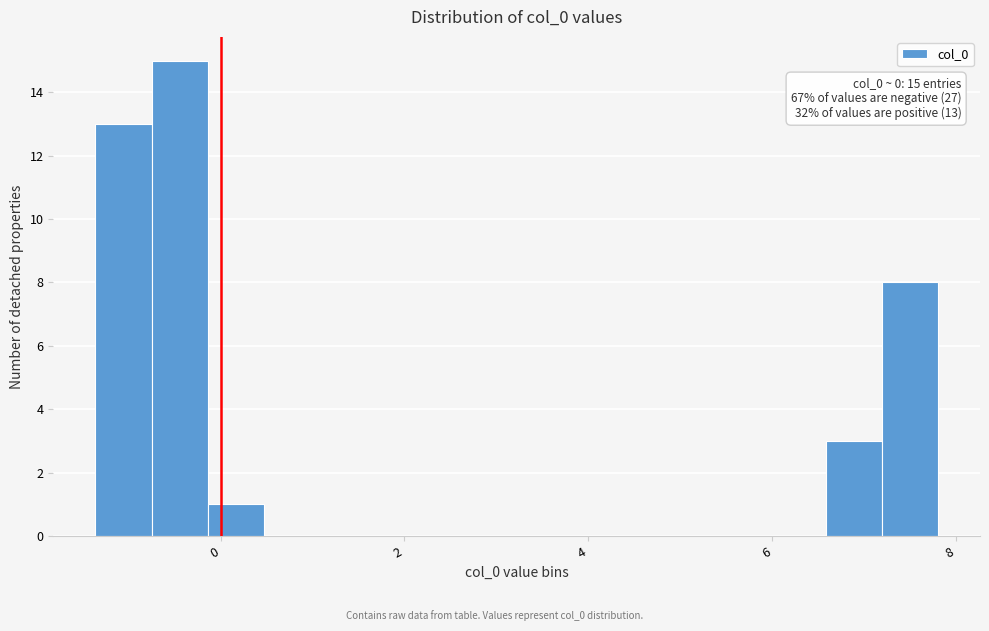

Read against the x-axis, roughly where is the centre of the tallest bar?

-0.4